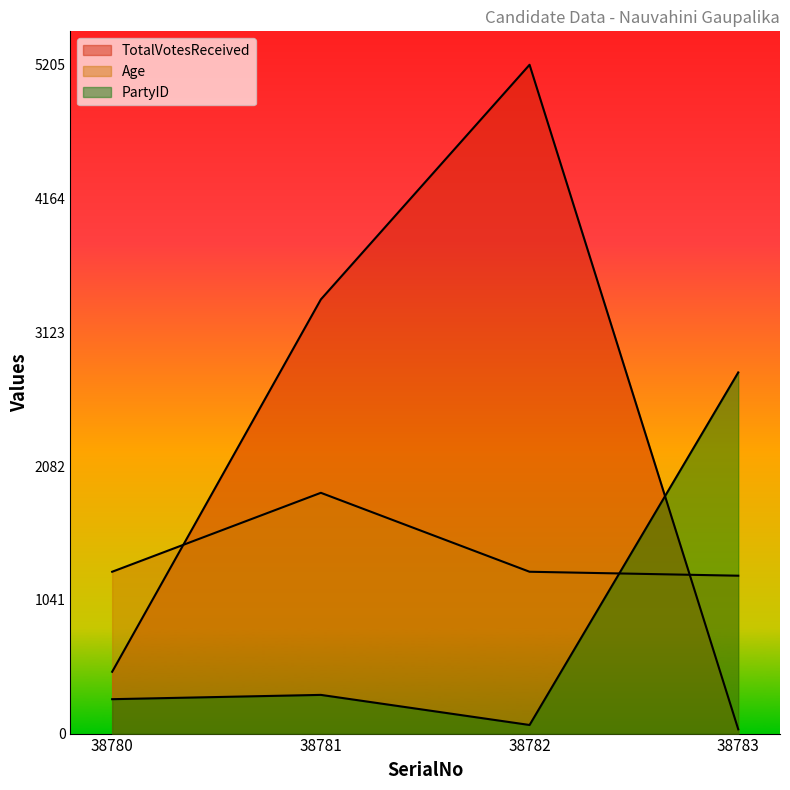

In Age, how many points are higher than both neighbors (excluding endpoints)?

1